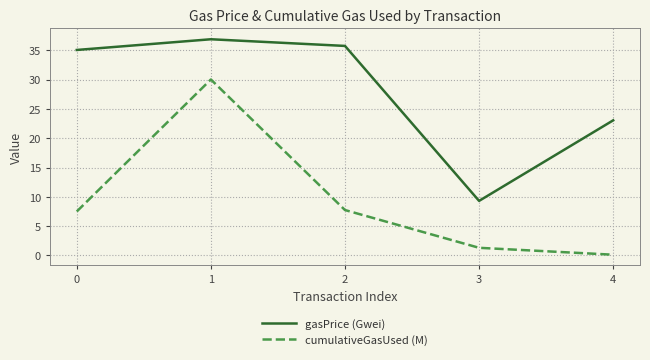

What is the difference between the highest and lowest values at 0?

27.6